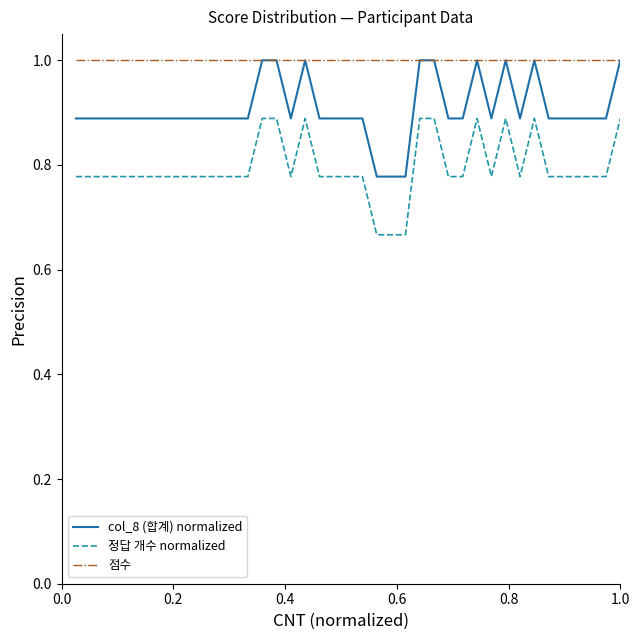

At how many categories does at least one series exceed 0?

39